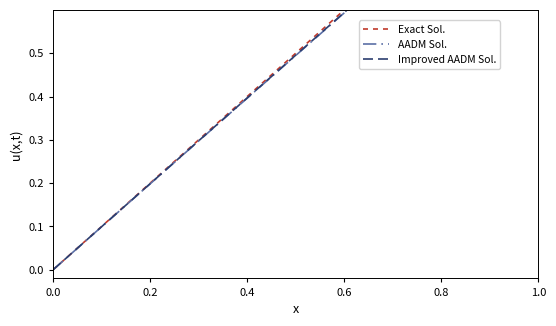

What is the average value of the Exact Sol. series?

0.5